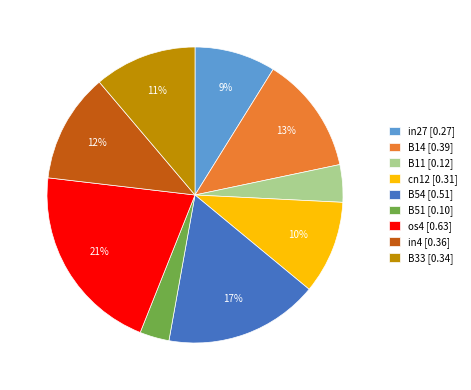

True or false: os4 accounts for 11% of the total.

False